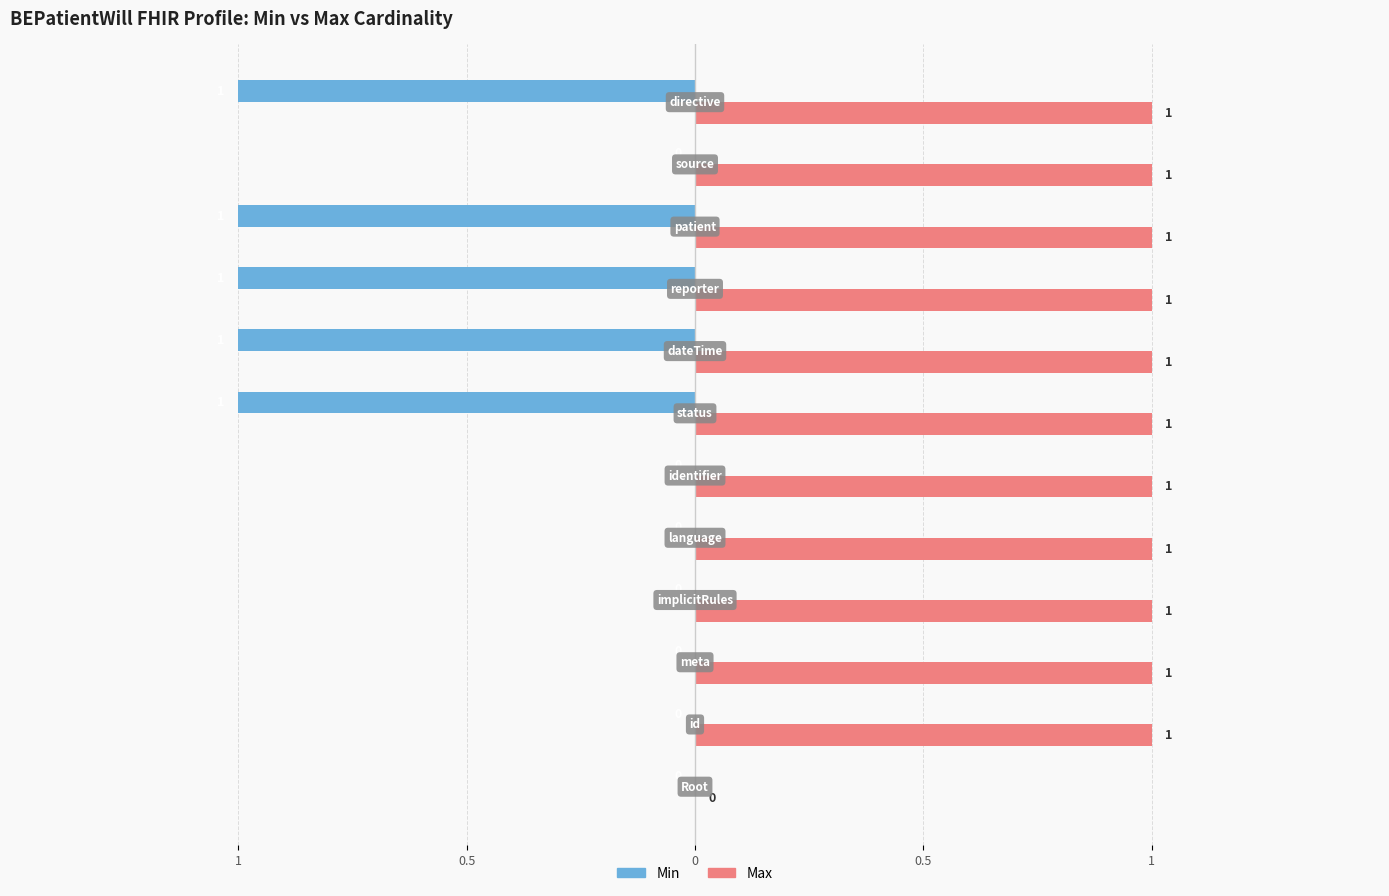

Reading left to right, list all the values displayed in this chart.

Min: 0	0	0	0	0	0	-1	-1	-1	-1	0	-1
Max: 0	1	1	1	1	1	1	1	1	1	1	1